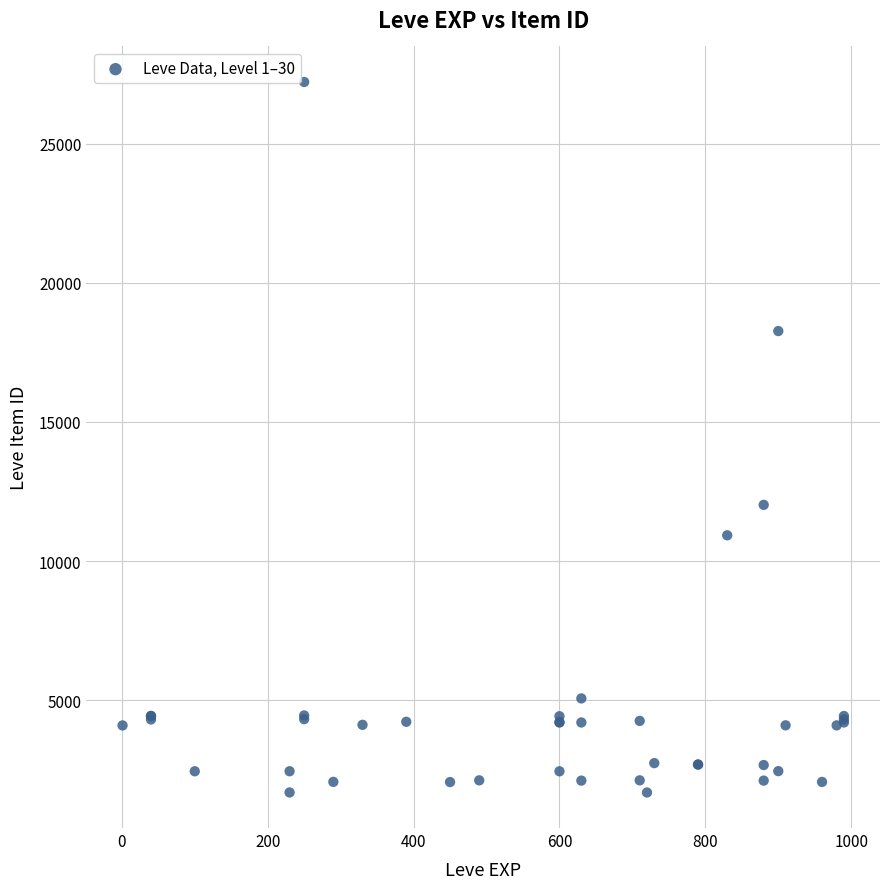

What Y value in the scatter plot is closest to 14448?

12018